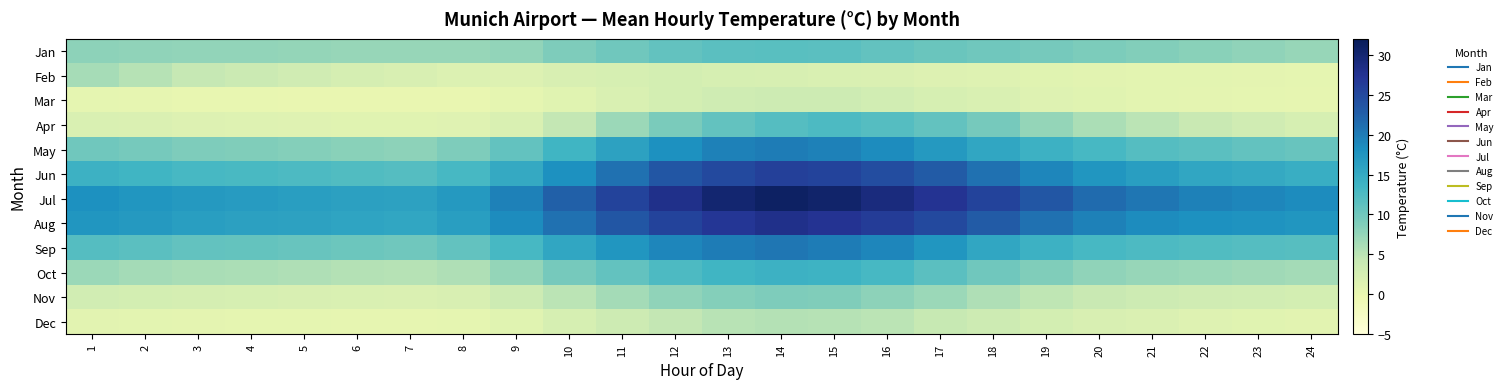

Reading right to left, what are all the values shown in this chart?

Jan: 24=7.3	23=7.8	22=8.2	21=8.6	20=9.1	19=9.5	18=9.9	17=10.4	16=11.0	15=11.5	14=11.7	13=11.5	12=10.9	11=10.0	10=8.9	9=7.6	8=7.3	7=7.4	6=7.4	5=7.5	4=7.6	3=7.6	2=7.8	1=8.0
Feb: 24=0.6	23=0.7	22=0.8	21=0.9	20=1.0	19=1.2	18=1.4	17=1.6	16=1.8	15=2.0	14=2.3	13=2.5	12=2.8	11=2.5	10=2.2	9=1.6	8=1.7	7=2.1	6=2.6	5=3.1	4=3.7	3=4.3	2=5.4	1=6.4
Mar: 24=0.4	23=0.5	22=0.7	21=0.9	20=1.2	19=1.5	18=2.0	17=2.5	16=3.0	15=3.4	14=3.5	13=3.3	12=2.8	11=2.0	10=1.2	9=0.5	8=0.2	7=0.1	6=0.1	5=0.2	4=0.3	3=0.3	2=0.4	1=0.5
Apr: 24=2.5	23=3.2	22=4.0	21=5.0	20=6.0	19=7.5	18=9.5	17=11.0	16=12.0	15=12.5	14=12.0	13=11.0	12=9.2	11=7.0	10=4.5	9=2.0	8=1.3	7=1.1	6=1.2	5=1.3	4=1.4	3=1.6	2=1.8	1=2.0
May: 24=10.5	23=11.0	22=11.5	21=12.0	20=13.0	19=14.0	18=15.5	17=17.0	16=18.5	15=19.5	14=20.0	13=19.5	12=18.0	11=16.0	10=13.5	9=11.0	8=9.0	7=8.0	6=8.2	5=8.5	4=8.8	3=9.0	2=9.5	1=10.0
Jun: 24=14.5	23=15.0	22=15.5	21=16.5	20=17.5	19=19.0	18=21.0	17=23.0	16=24.5	15=25.5	14=26.0	13=25.0	12=23.5	11=21.0	10=18.0	9=15.0	8=13.0	7=12.0	6=12.2	5=12.5	4=12.8	3=13.0	2=13.5	1=14.0
Jul: 24=18.5	23=19.0	22=19.5	21=20.5	20=21.5	19=23.5	18=25.5	17=27.5	16=29.0	15=30.5	14=31.0	13=30.0	12=28.0	11=25.5	10=22.5	9=19.5	8=17.0	7=16.0	6=16.2	5=16.5	4=16.8	3=17.0	2=17.5	1=18.0
Aug: 24=17.5	23=17.8	22=18.0	21=18.5	20=19.5	19=21.0	18=23.0	17=25.0	16=26.5	15=27.5	14=28.0	13=27.0	12=25.5	11=23.5	10=21.0	9=18.5	8=16.5	7=15.5	6=15.8	5=16.0	4=16.2	3=16.5	2=17.0	1=17.5
Sep: 24=11.8	23=12.0	22=12.2	21=12.5	20=13.0	19=14.0	18=15.5	17=17.5	16=19.0	15=20.0	14=20.5	13=20.0	12=19.0	11=17.5	10=15.5	9=13.0	8=11.0	7=10.0	6=10.2	5=10.5	4=10.8	3=11.0	2=11.5	1=12.0
Oct: 24=6.5	23=6.8	22=7.0	21=7.3	20=7.8	19=8.8	18=10.0	17=11.5	16=13.0	15=13.8	14=14.0	13=13.5	12=12.5	11=11.0	10=9.5	9=7.5	8=5.8	7=5.3	6=5.5	5=5.8	4=6.0	3=6.2	2=6.5	1=7.0
Nov: 24=2.8	23=3.0	22=3.2	21=3.5	20=4.0	19=4.8	18=5.8	17=7.0	16=8.0	15=8.8	14=9.0	13=8.5	12=7.8	11=6.5	10=5.0	9=3.5	8=2.2	7=1.9	6=2.0	5=2.2	4=2.4	3=2.6	2=2.8	1=3.0
Dec: 24=1.0	23=1.2	22=1.5	21=1.8	20=2.2	19=2.8	18=3.5	17=4.2	16=5.0	15=5.3	14=5.5	13=5.2	12=4.5	11=3.5	10=2.5	9=1.2	8=0.5	7=0.4	6=0.4	5=0.5	4=0.6	3=0.7	2=0.8	1=1.0